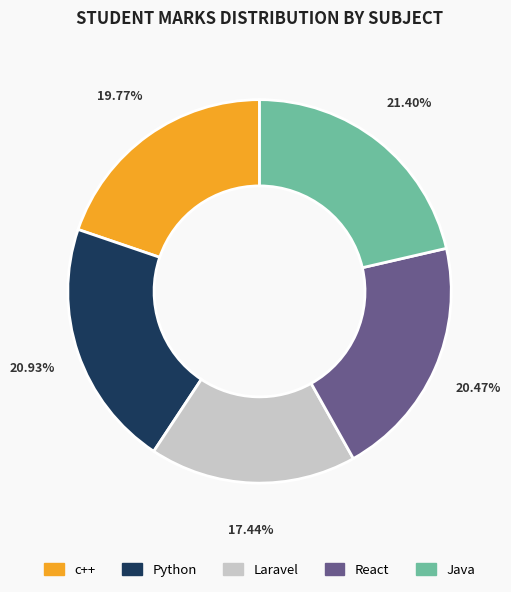

Count the number of slices in the pie.

5